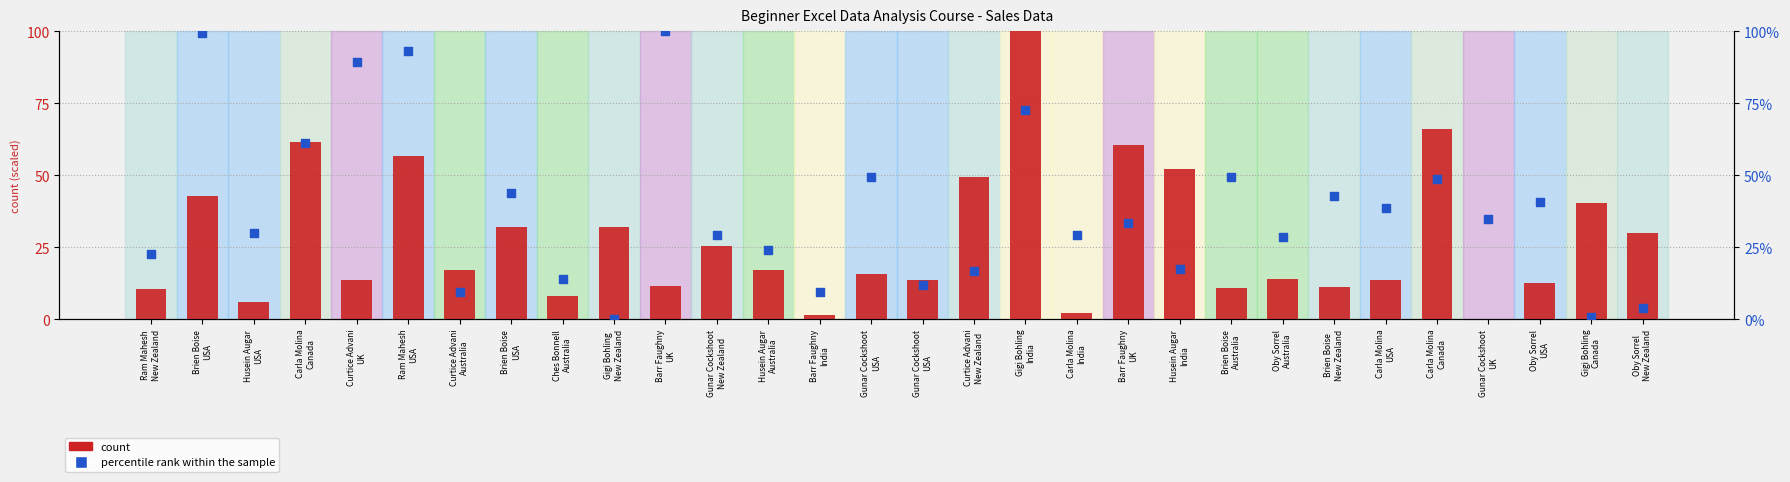

What are all the series names shown in the legend?

count, percentile rank within the sample